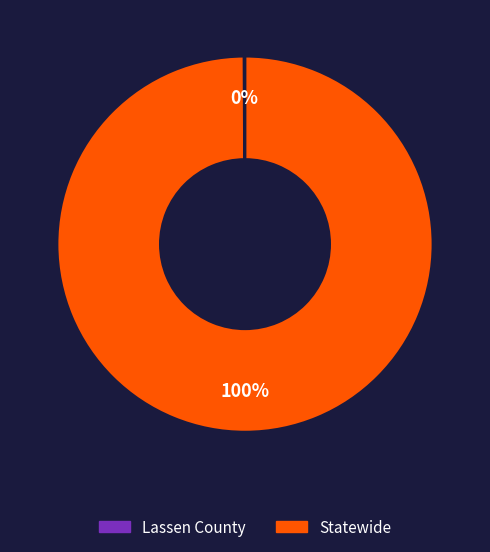

True or false: Statewide accounts for 100% of the total.

True